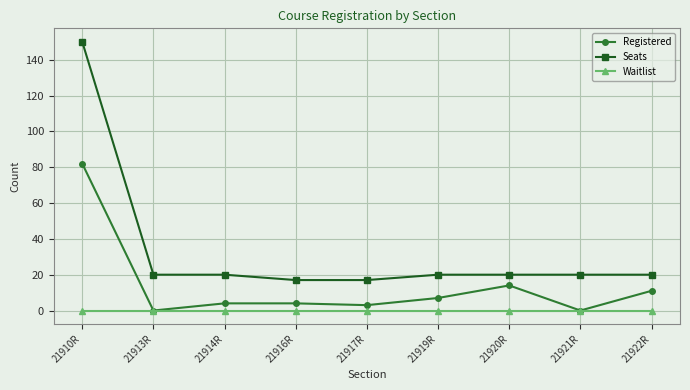

What is the value of the Seats point at the 8th from the left?

20